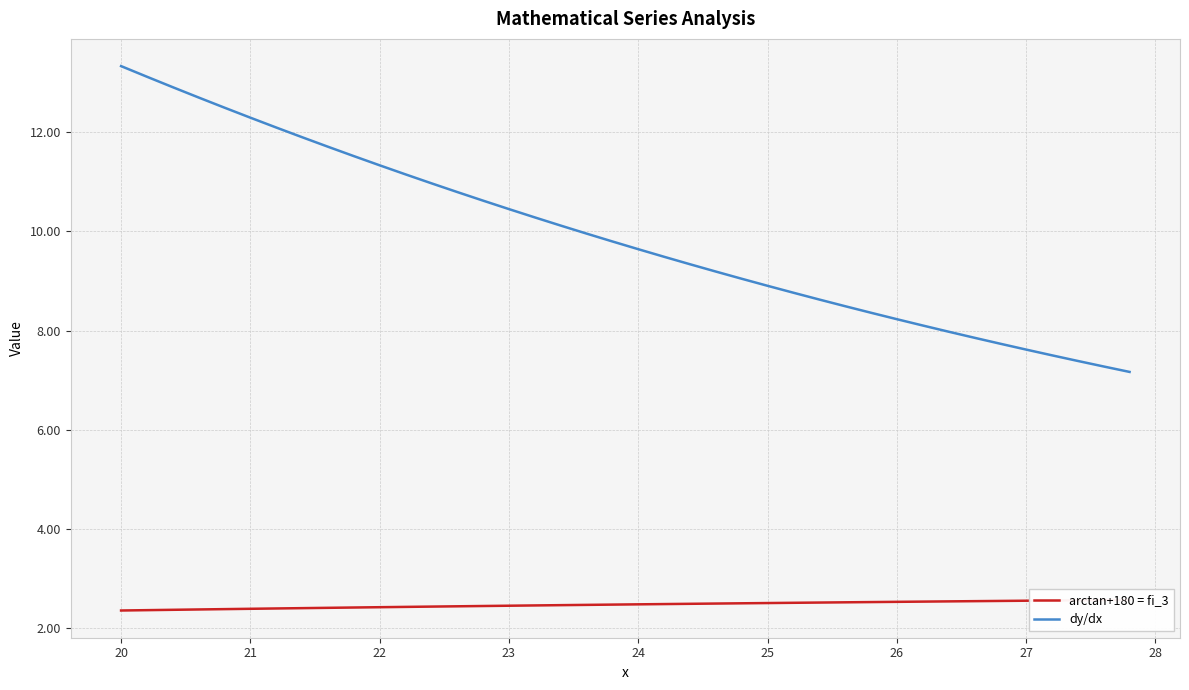

What is the lowest value of the dy/dx series?

7.2